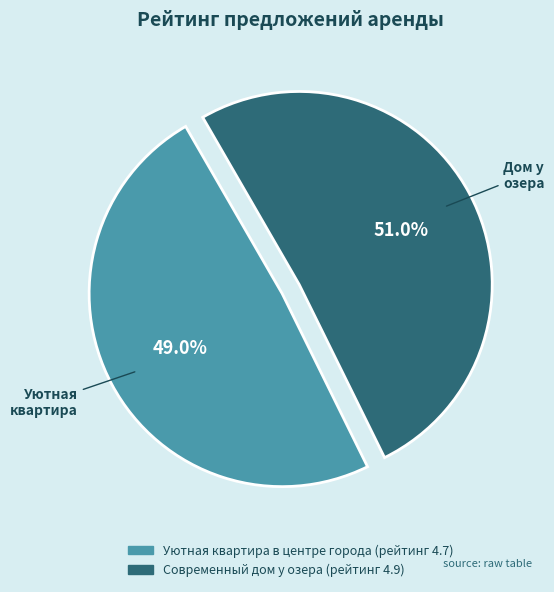

Which slice is the largest?

Современный дом у озера